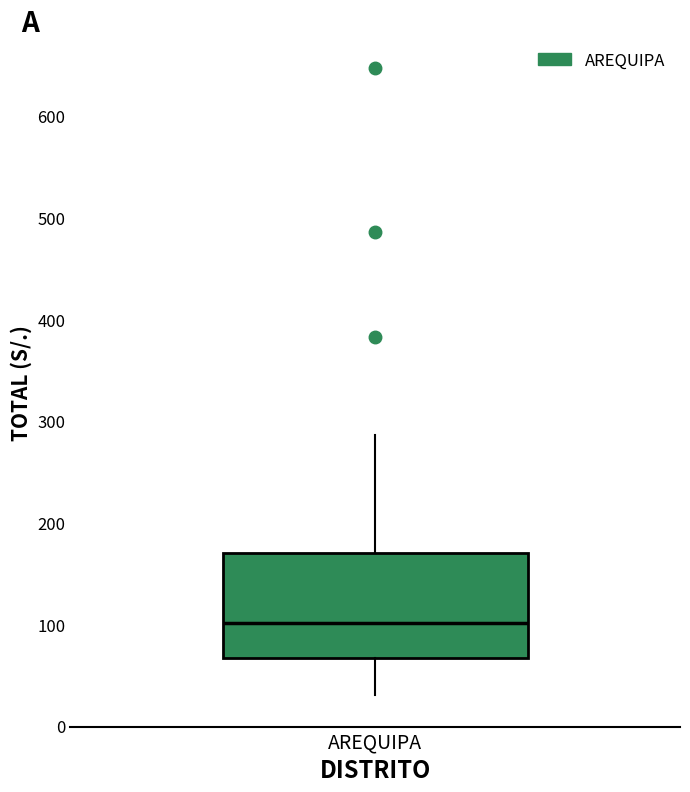

Transcribe this box plot: give where the median line is, the range the box spans, and where the two whiskers end, as read against the y-axis. The values are not printed on the chart, so give them approximately, as read against the axis.

median 100, box 70 to 170, whiskers 30 to 290